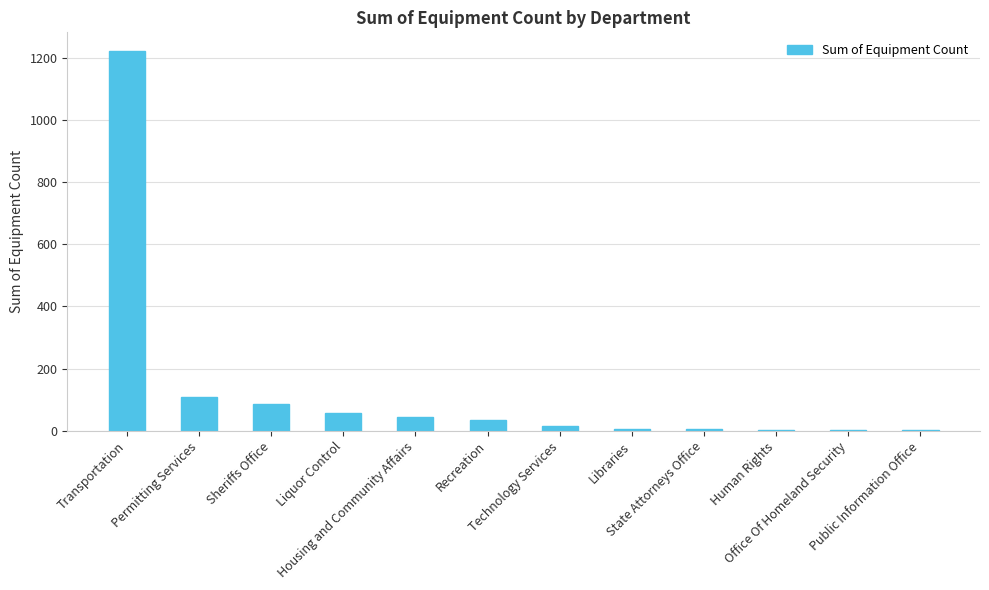

What is the sum of all values?

1582